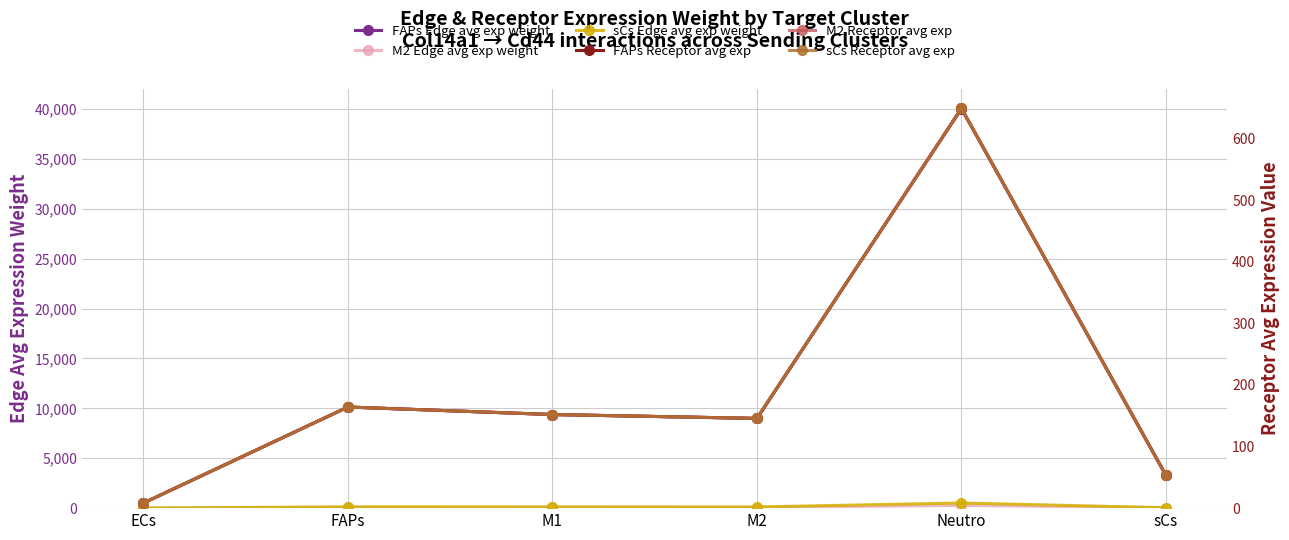

True or false: M2 Receptor avg exp has a value of 8.3 at ECs.

True